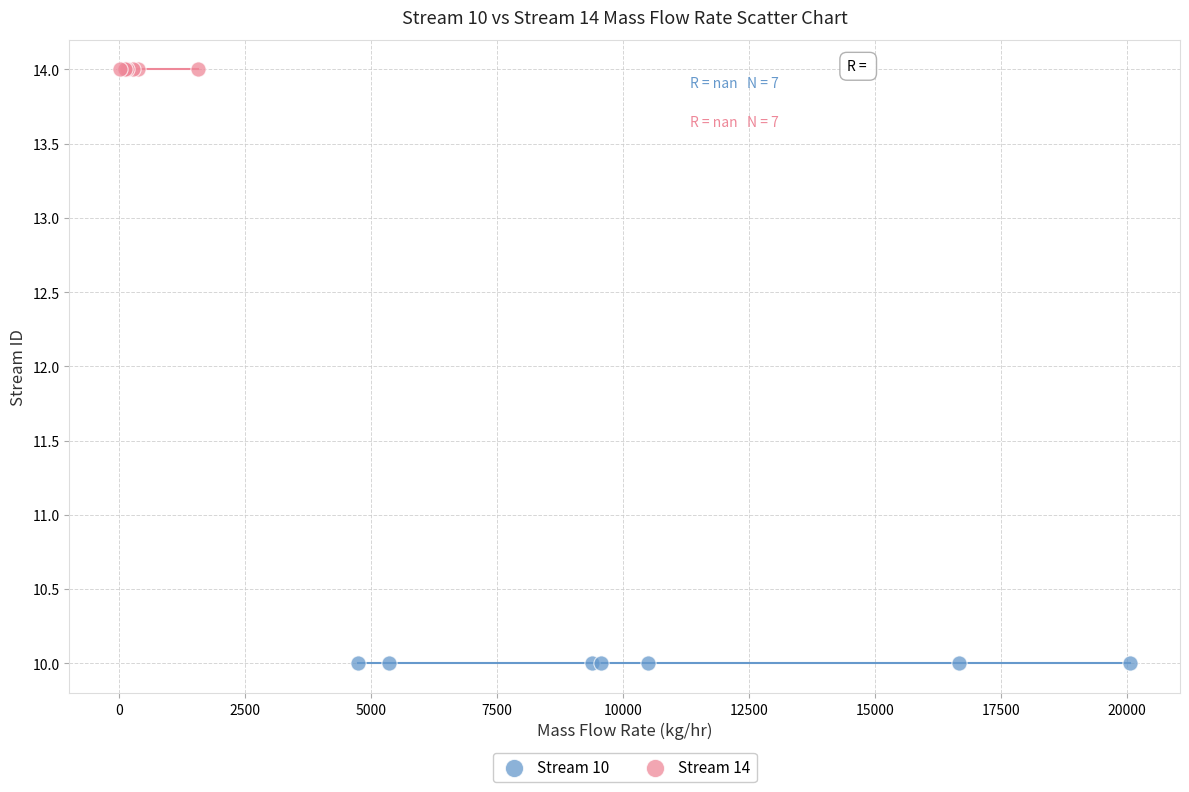

What are all the series names shown in the legend?

Stream 10, Stream 14